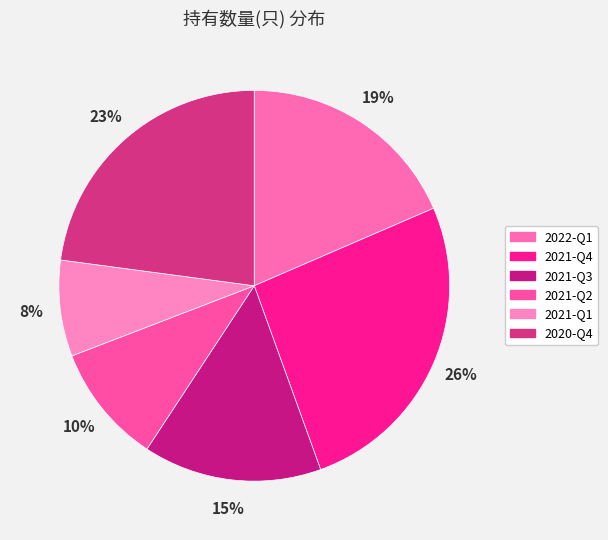

Rank the categories by value from lowest to highest.

2021-Q1, 2021-Q2, 2021-Q3, 2022-Q1, 2020-Q4, 2021-Q4